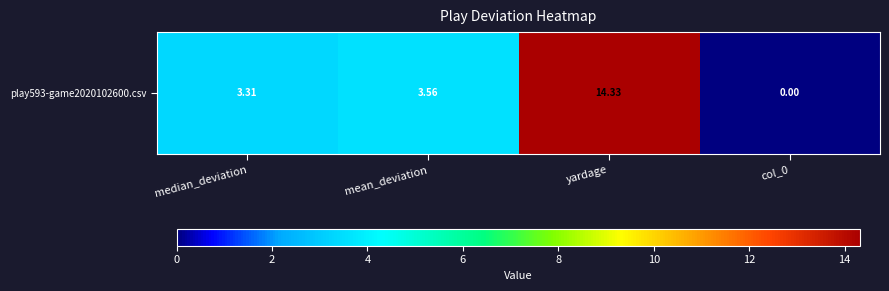

The chart shows a value of 2.0 at mean_deviation. True or false?

False